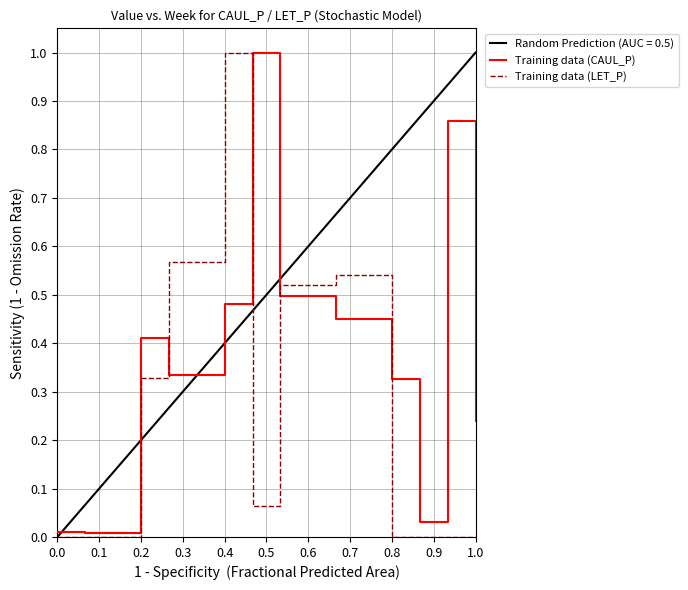

True or false: Training data (LET_P) has a value of 0.2 at 0.4.

False